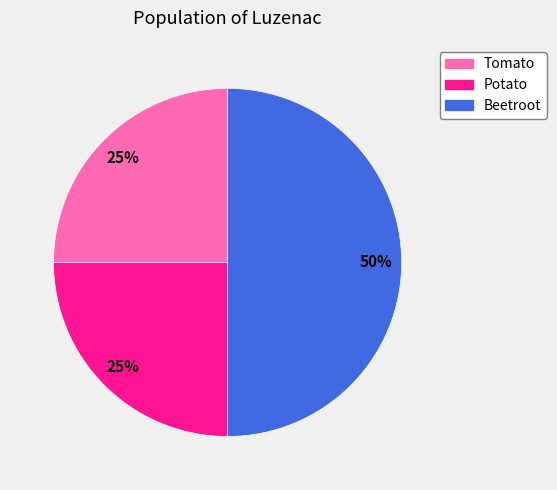

To the nearest percent, what percentage of the pie is Potato?

25%